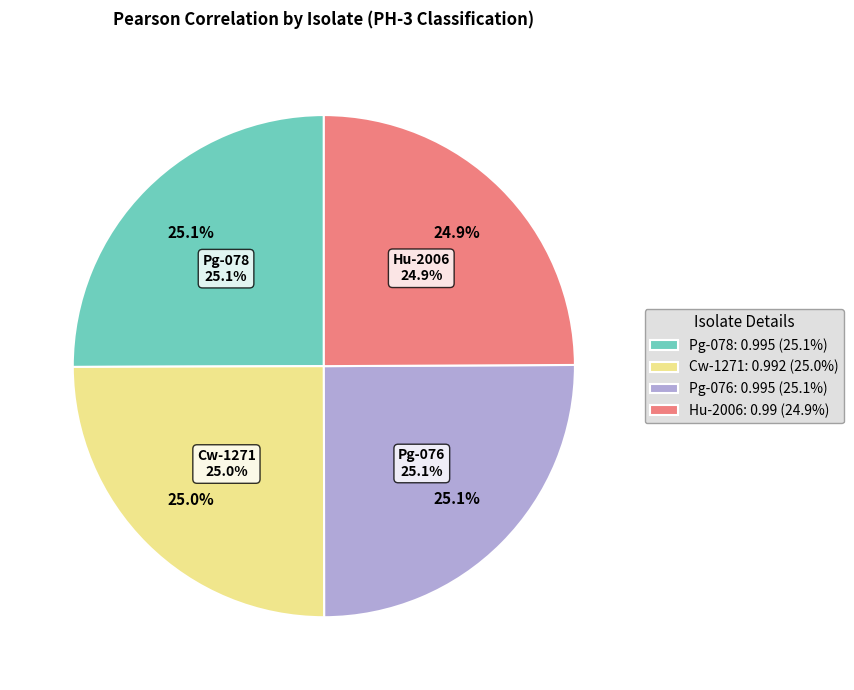

To the nearest percent, what portion does Pg-078 represent?

25%